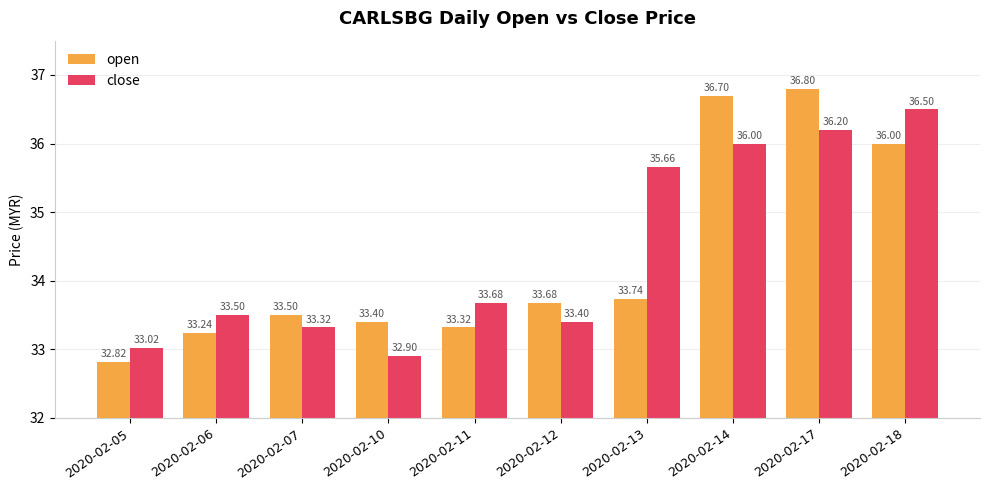

How many bars are there in each group?

2